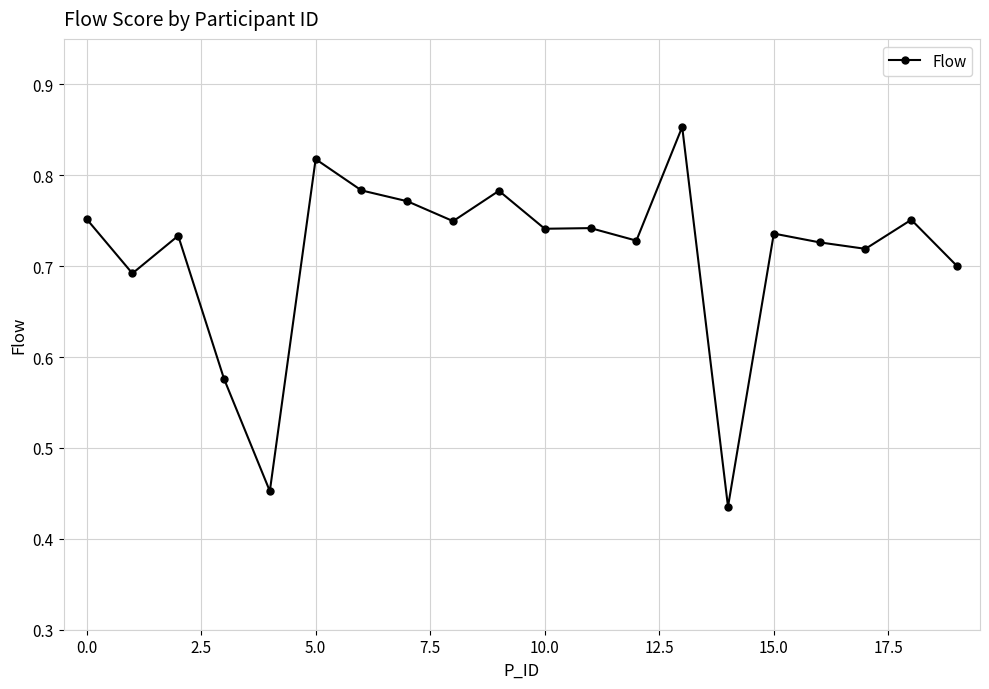

Count the values in the range 0 to 1.

20